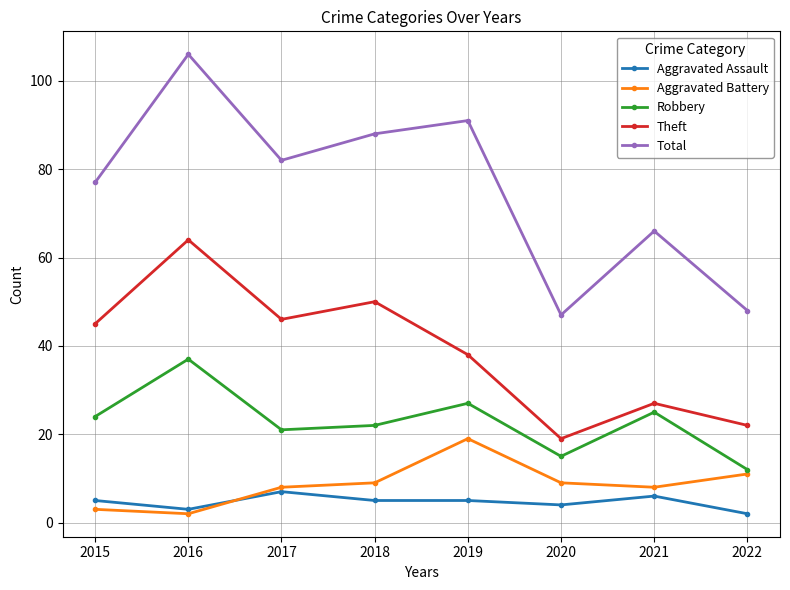

True or false: Theft has more than 0 points higher than both neighbors.

True